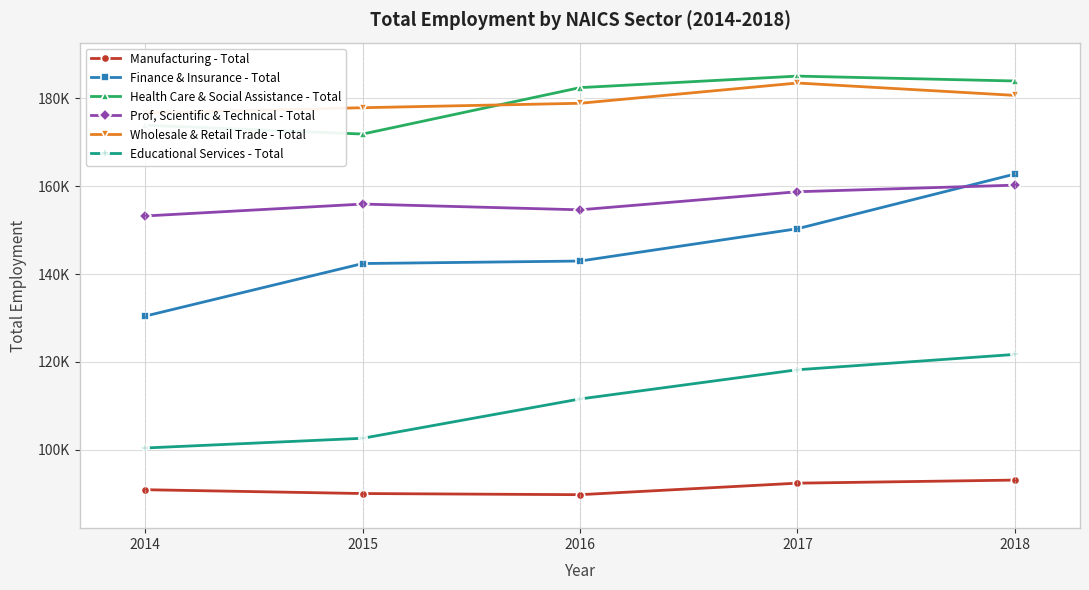

Count the number of data series in this chart.

6